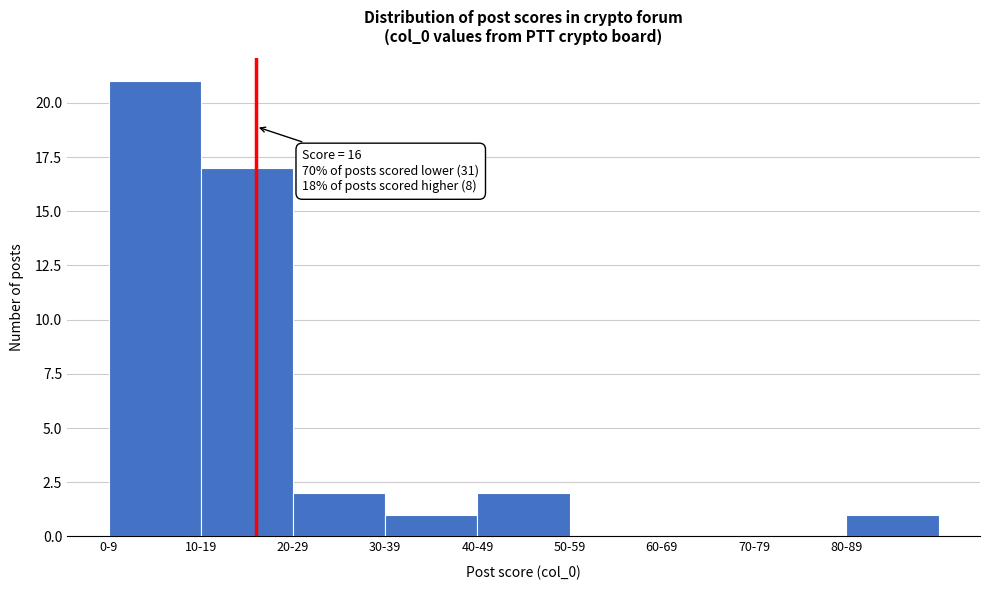

Reading right to left, extract all data points from this chart.

80-89=1	70-79=0	60-69=0	50-59=0	40-49=2	30-39=1	20-29=2	10-19=17	0-9=21